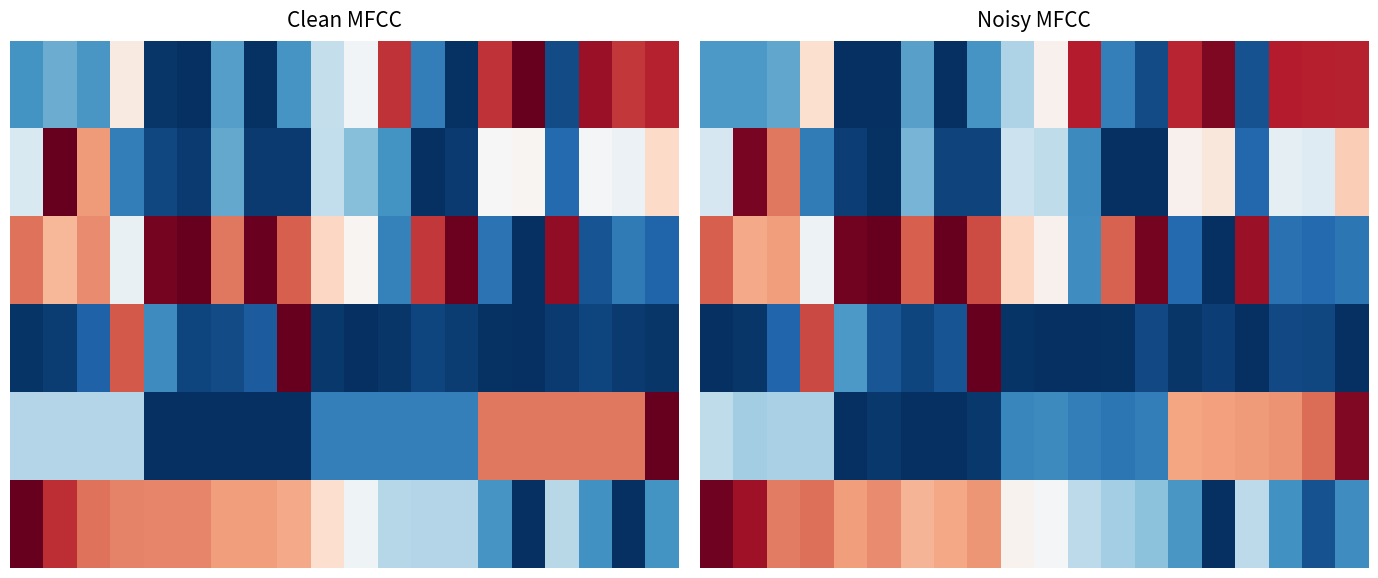

At which category does the chart reach its minimum across all series?

4